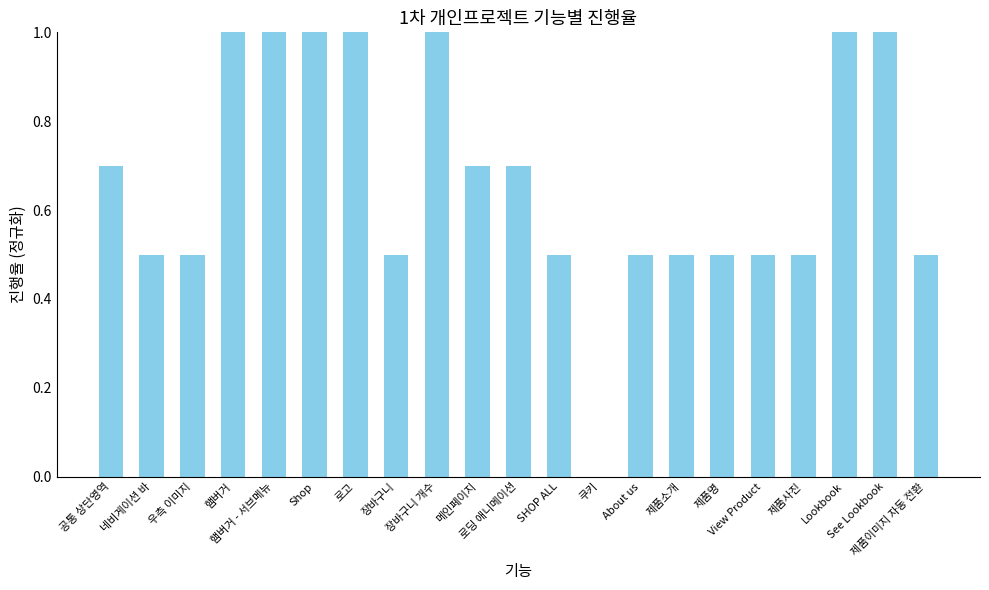

What is the maximum value shown in the chart?

1.0